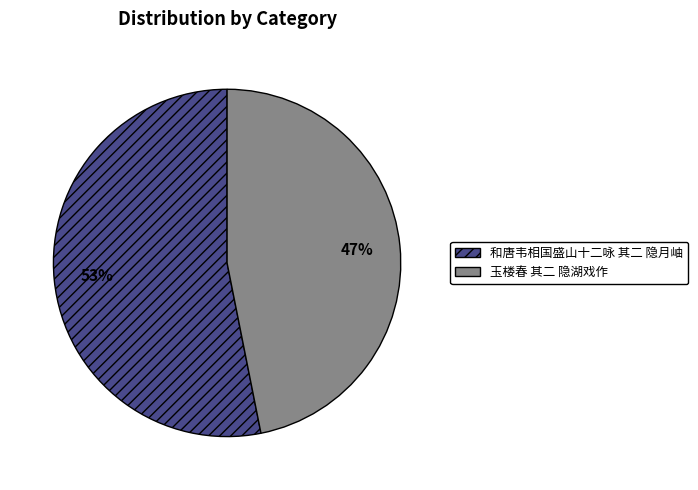

Rank the categories by value from lowest to highest.

玉楼春 其二 隐湖戏作, 和唐韦相国盛山十二咏 其二 隐月岫